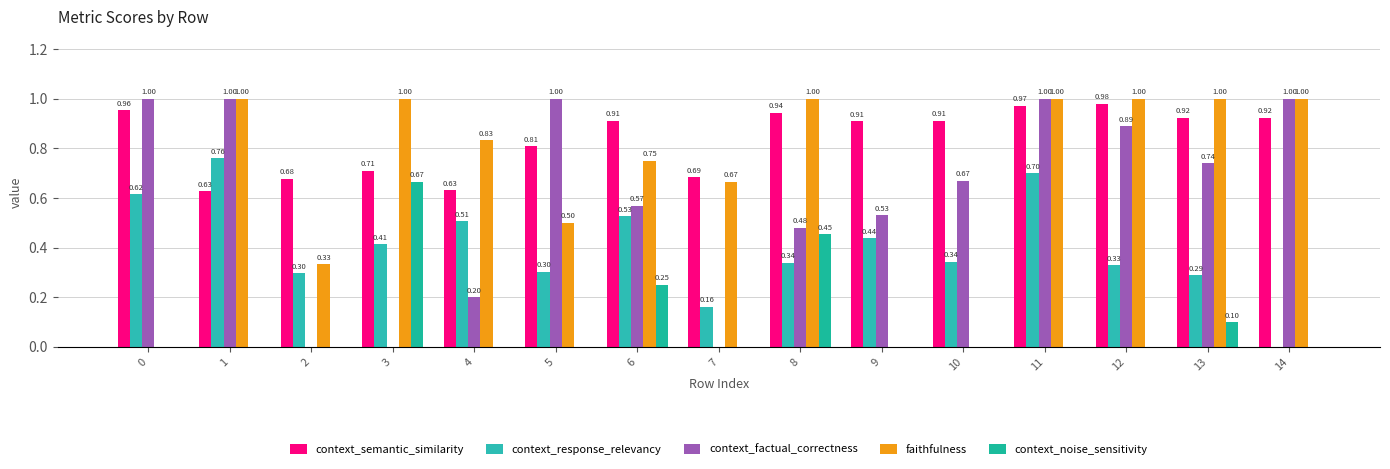

The context_response_relevancy series shows 0.8 at 0. True or false?

False